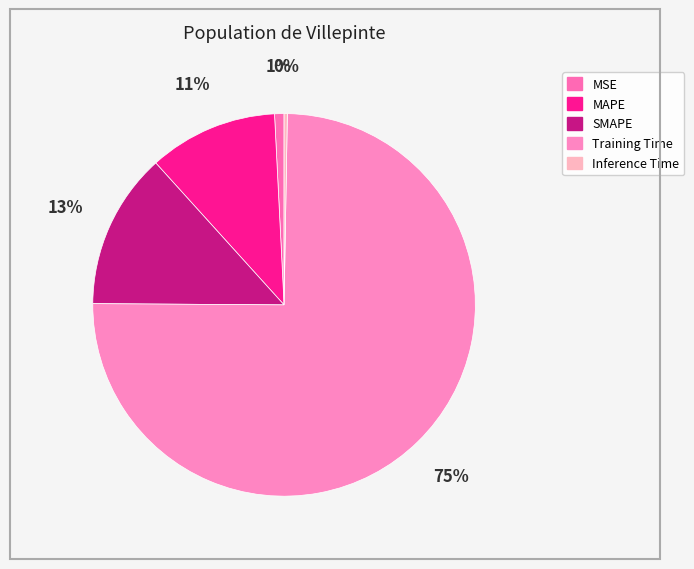

How many slices are in this pie chart?

5